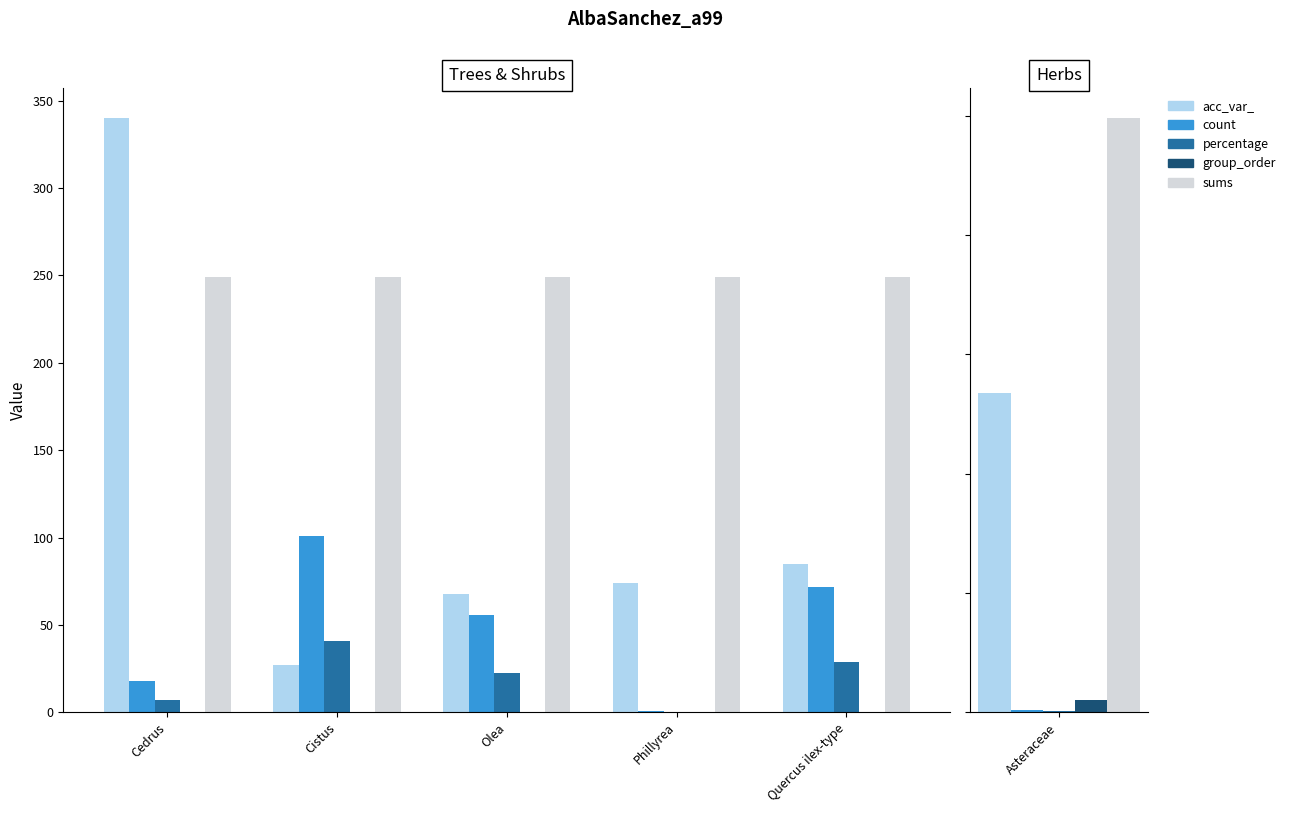

What is the minimum value for count?

1.0